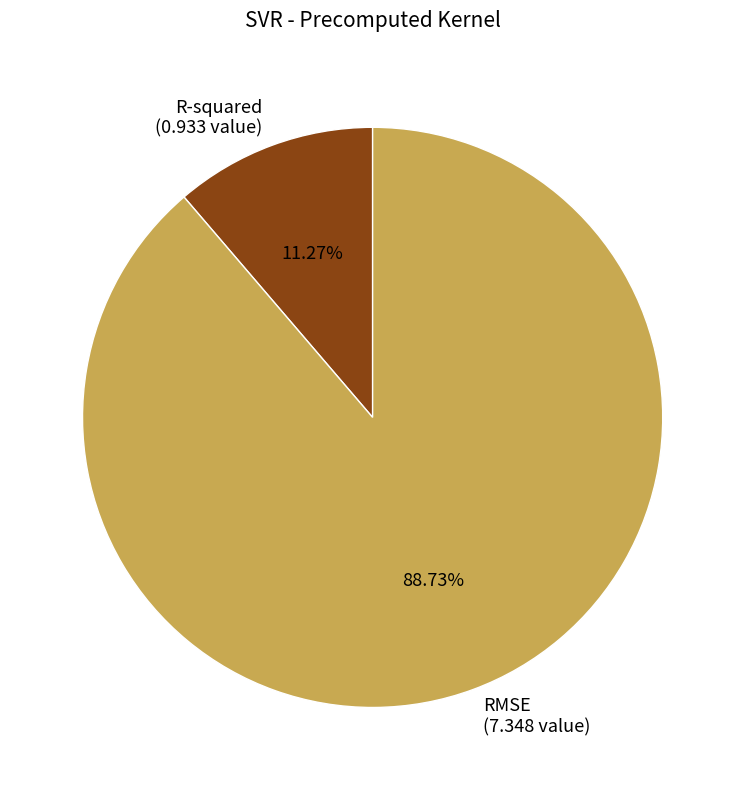

Which slice is the smallest?

R-squared